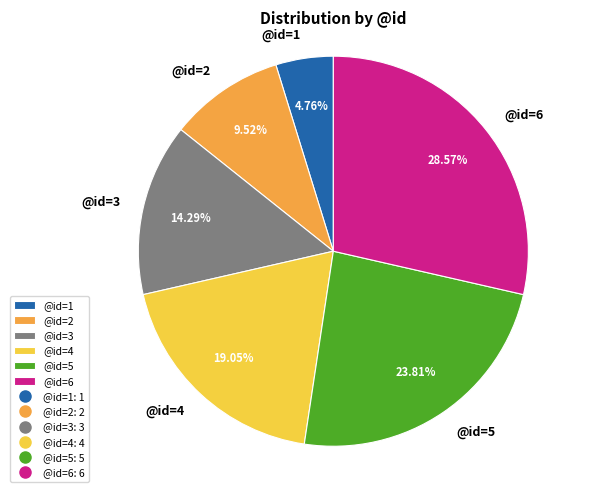

Is there a majority slice in this chart?

No